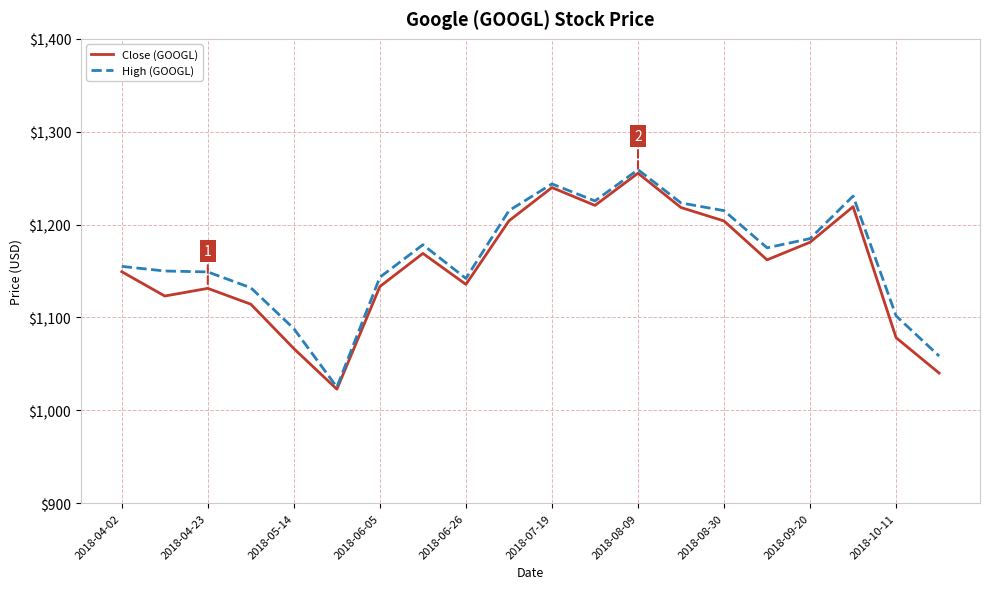

What is the minimum value shown in the chart?

1022.8